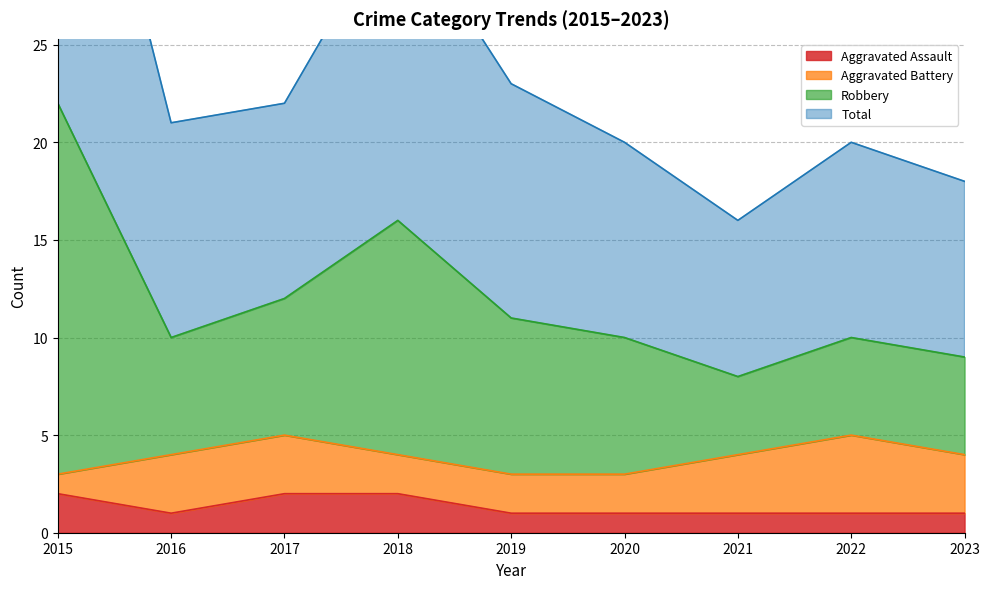

The Aggravated Assault series shows 1 at 2021. True or false?

True